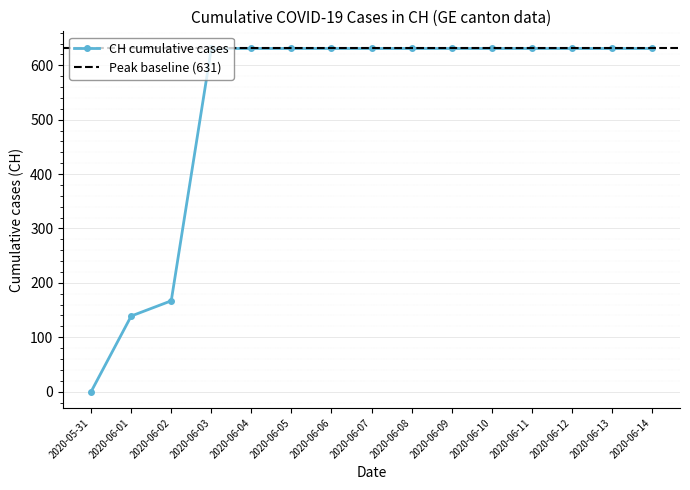

Rank the categories by value from highest to lowest.

2020-06-03, 2020-06-04, 2020-06-05, 2020-06-06, 2020-06-07, 2020-06-08, 2020-06-09, 2020-06-10, 2020-06-11, 2020-06-12, 2020-06-13, 2020-06-14, 2020-06-02, 2020-06-01, 2020-05-31